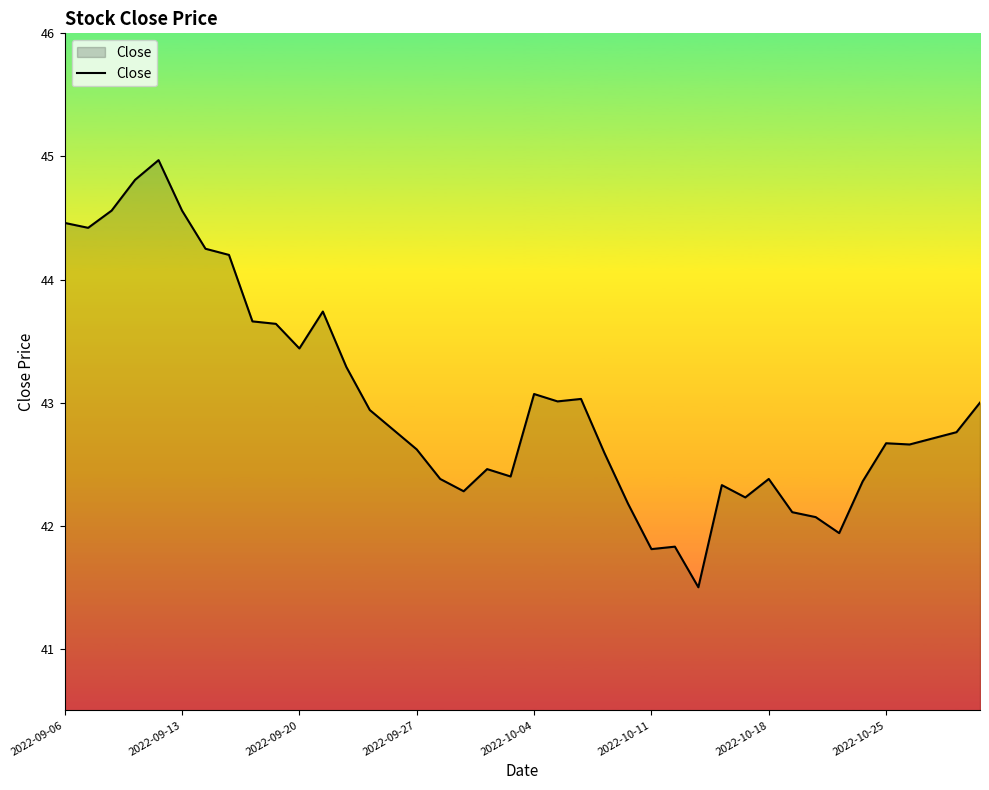

What is the maximum value shown in the chart?

45.0